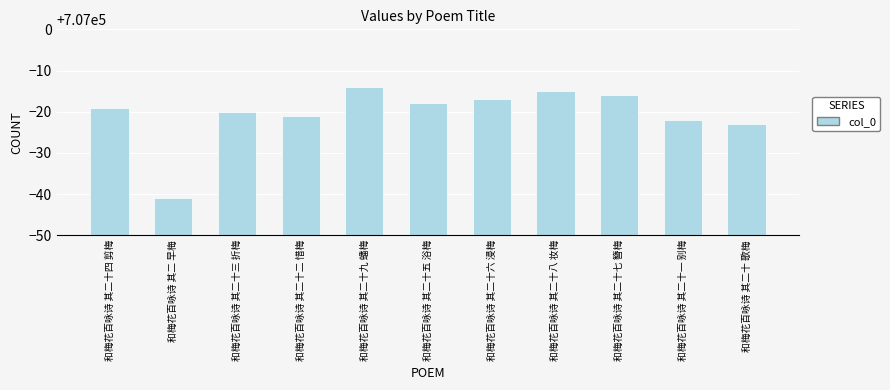

Read the value at 和梅花百咏诗 其二十一 别梅, to the nearest 5.

706980